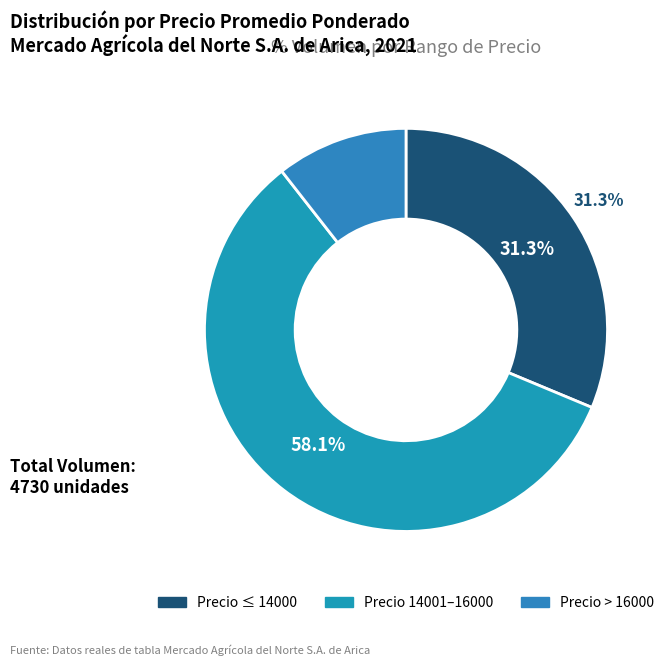

To the nearest percent, what is the average slice percentage?

33%